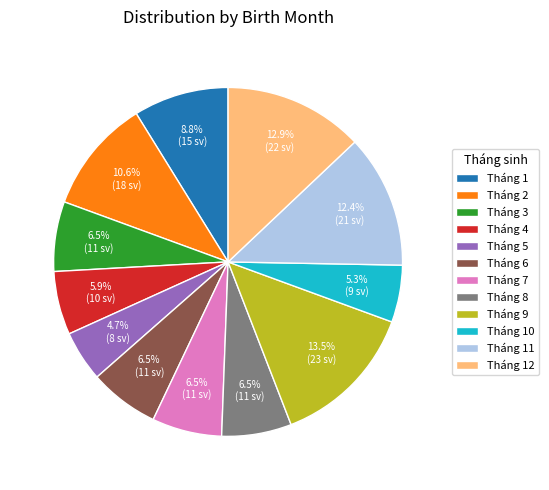

Between Tháng 1 and Tháng 5, which is larger?

Tháng 1